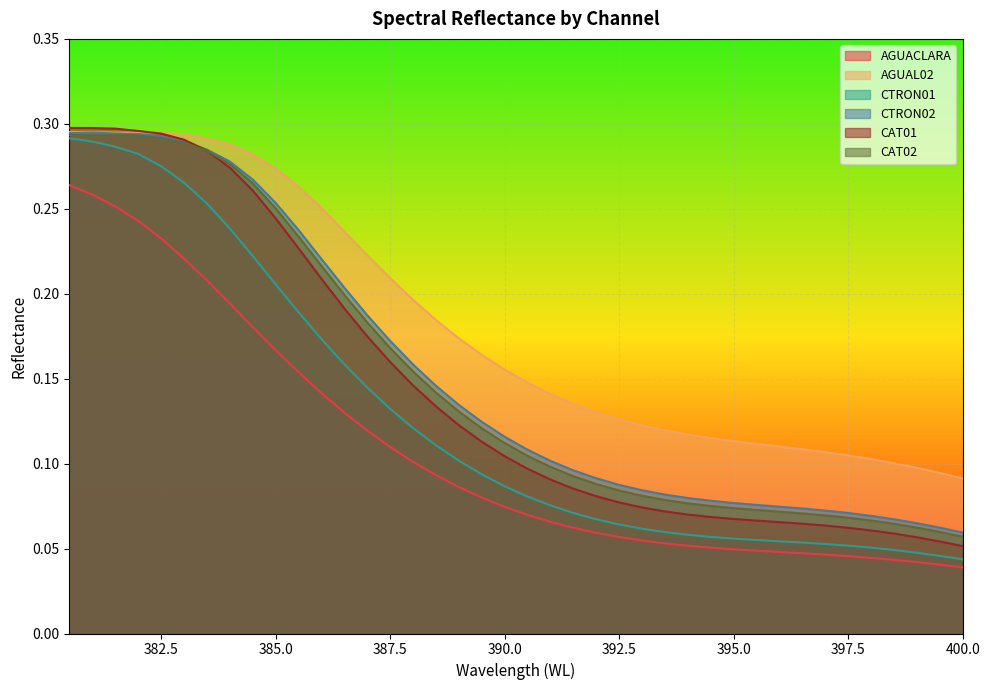

True or false: AGUACLARA and CTRON01 intersect in this chart.

False